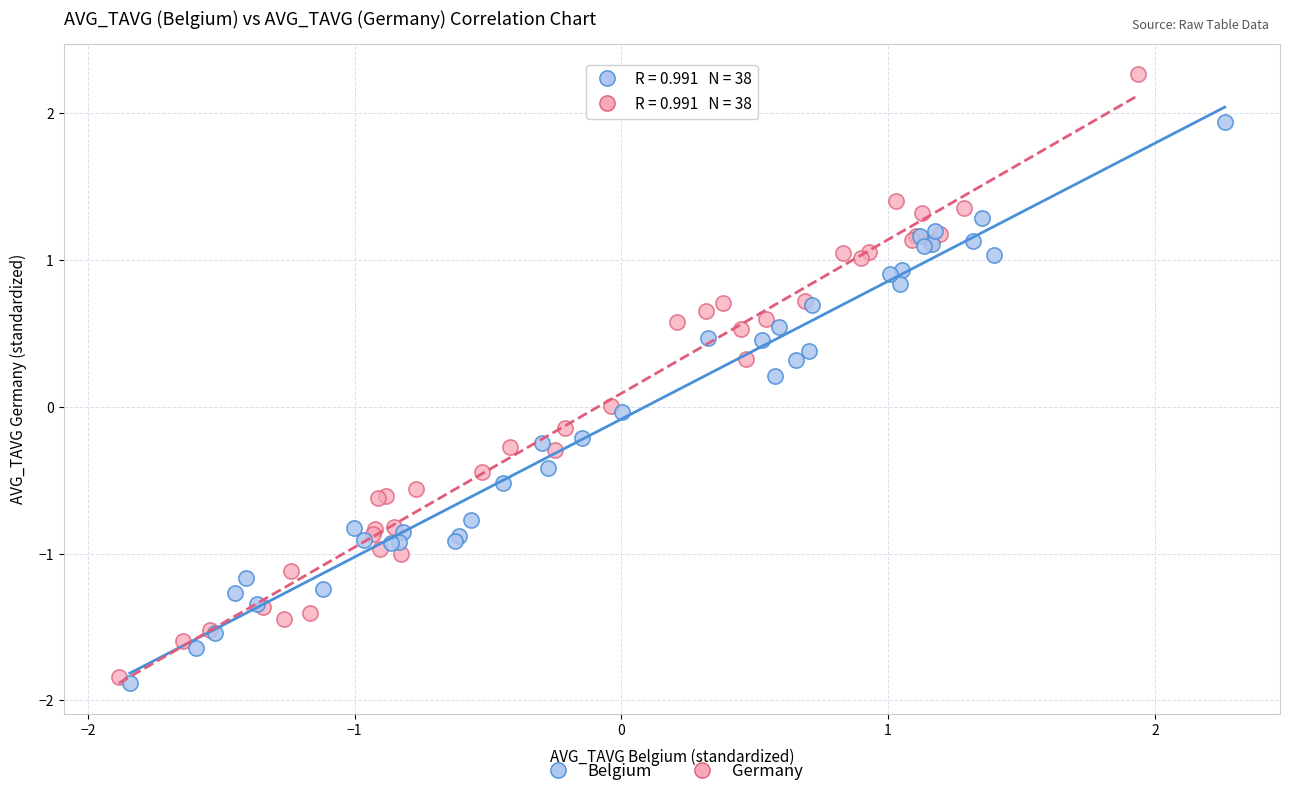

Which series contains the highest Y value?

Germany